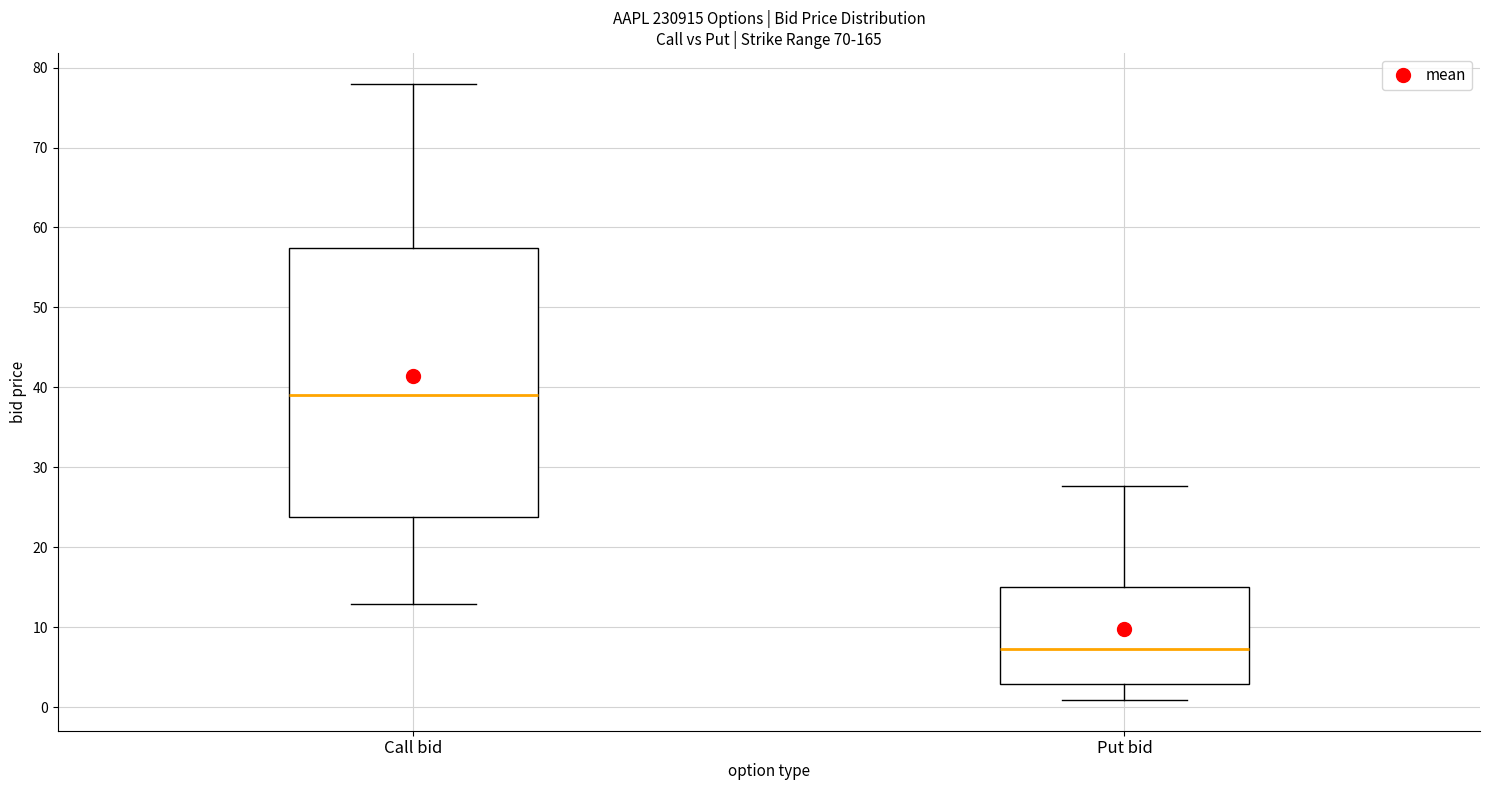

Which box has the highest median line?

Call bid